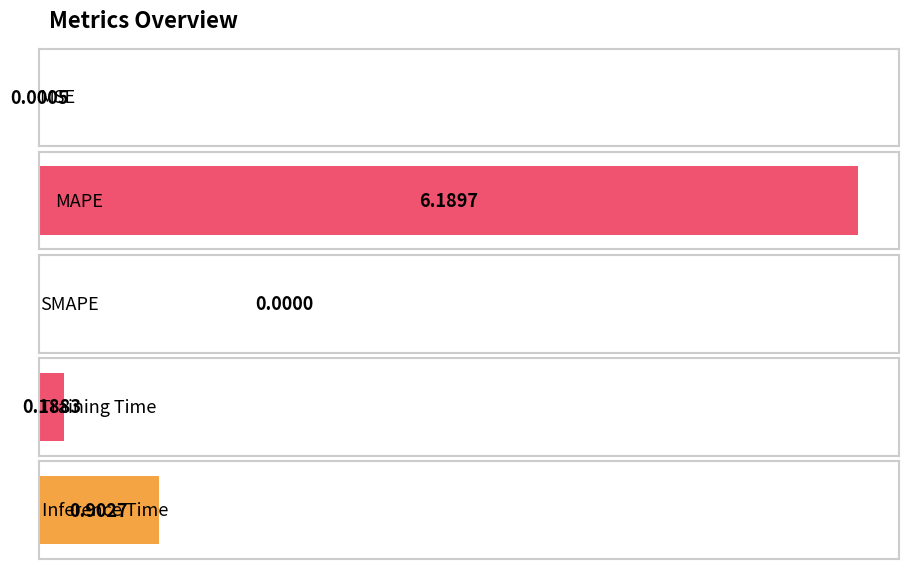

What is the difference between the maximum and second lowest values?

6.2